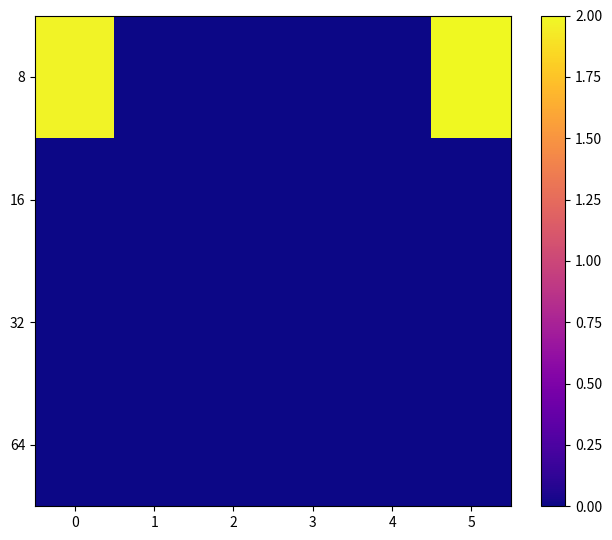

Reading right to left, what are all the values shown in this chart?

8: 5=2.0	4=0.0	3=0.0	2=0.0	1=0.0	0=2.0
16: 5=0.0	4=0.0	3=0.0	2=0.0	1=0.0	0=0.0
32: 5=0.0	4=0.0	3=0.0	2=0.0	1=0.0	0=0.0
64: 5=0.0	4=0.0	3=0.0	2=0.0	1=0.0	0=0.0